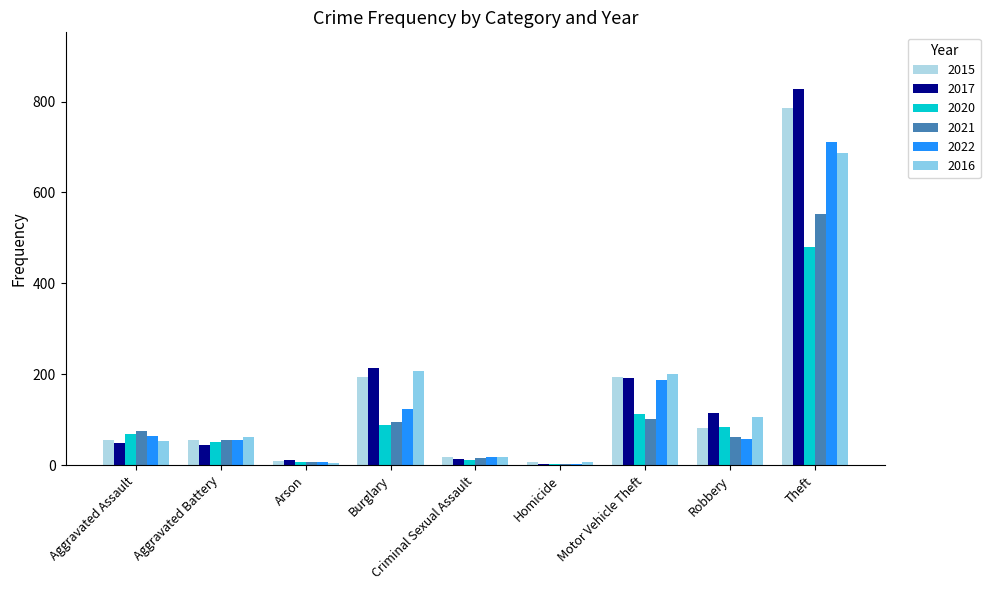

At which category is the sum across all series the highest?

Theft